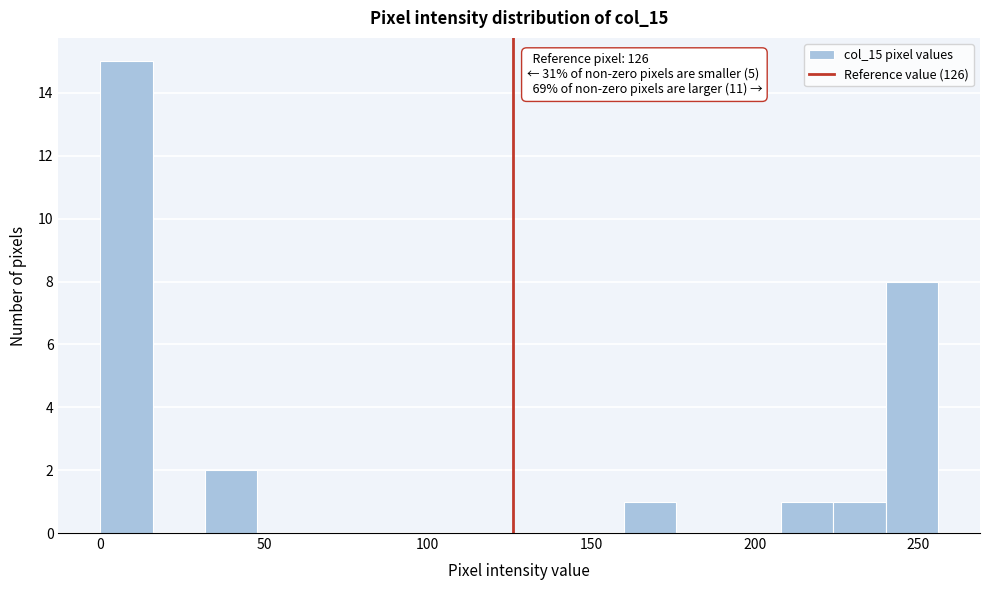

Around what value on the x-axis is the tallest bar? Give the approximate position of its centre, as read against the axis.

10